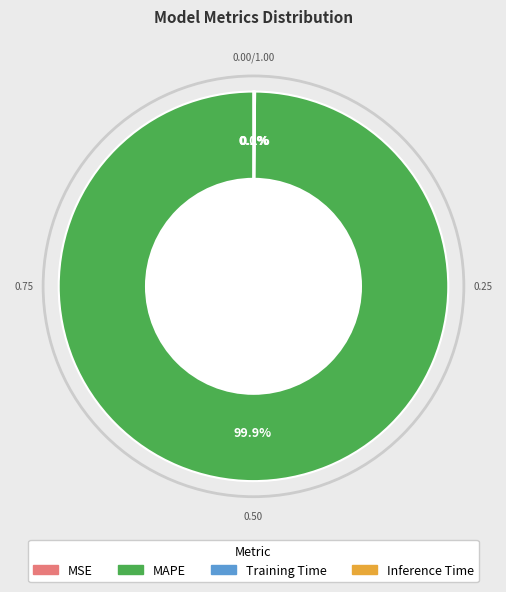

Which category has the biggest portion of the pie?

MAPE